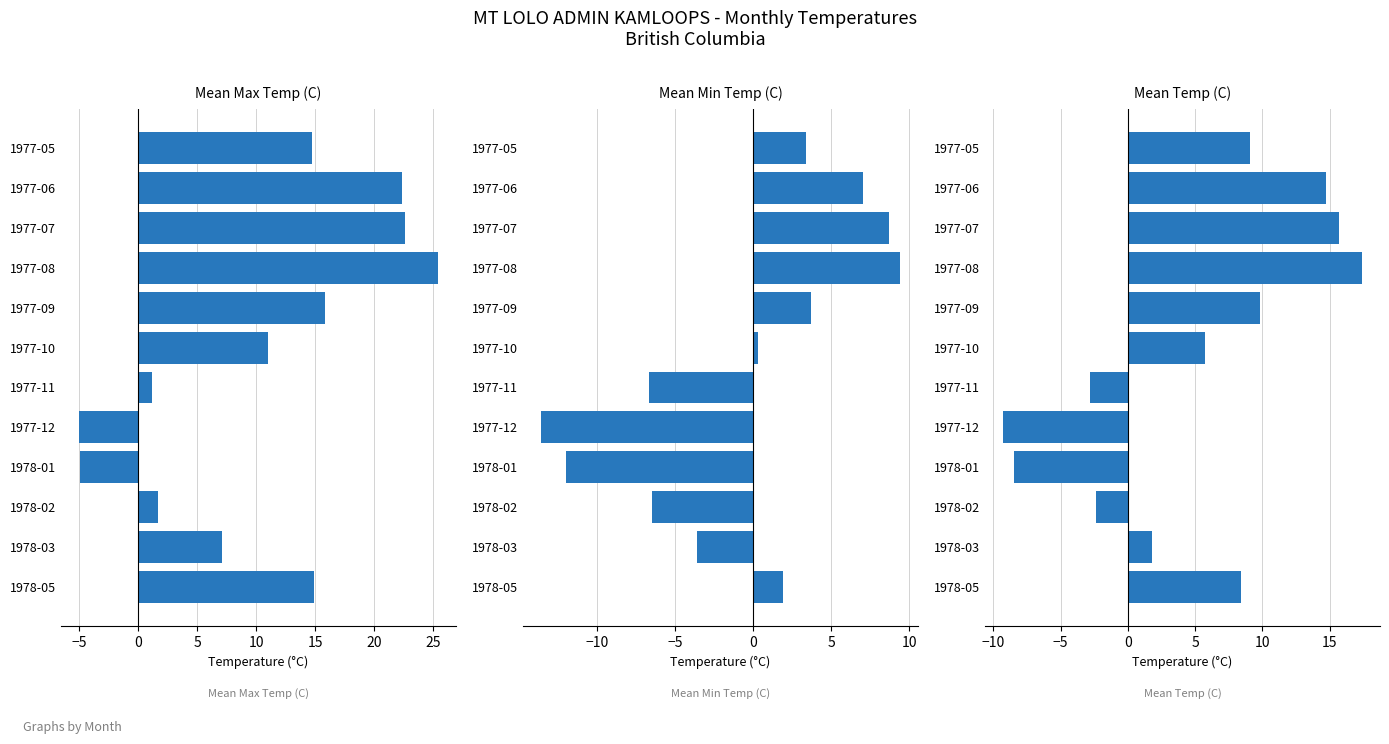

Between 1977-09 and 1978-02, which is larger?

1977-09